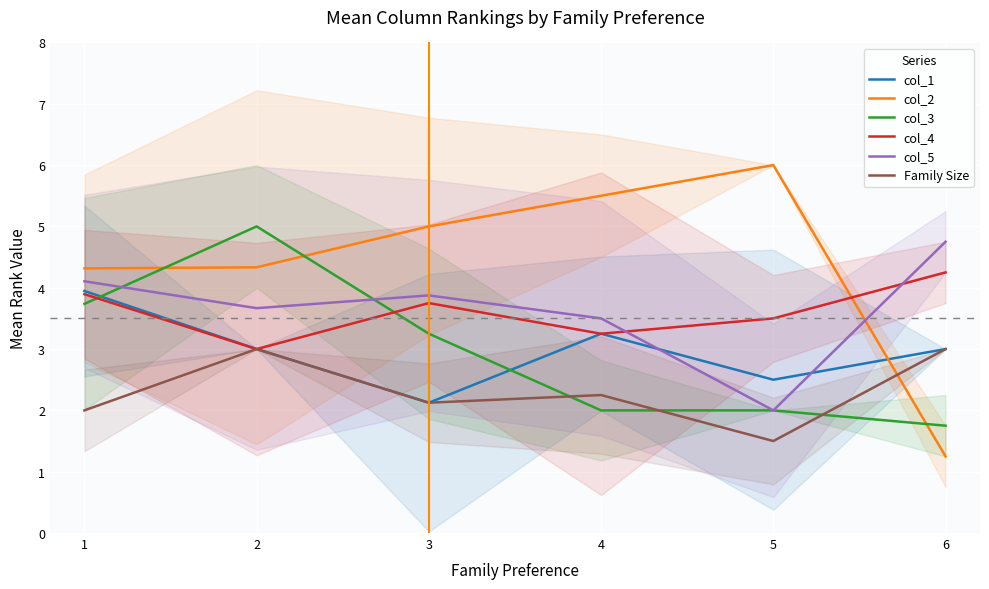

What is the difference between the maximum and minimum values in the col_2 series?

4.8